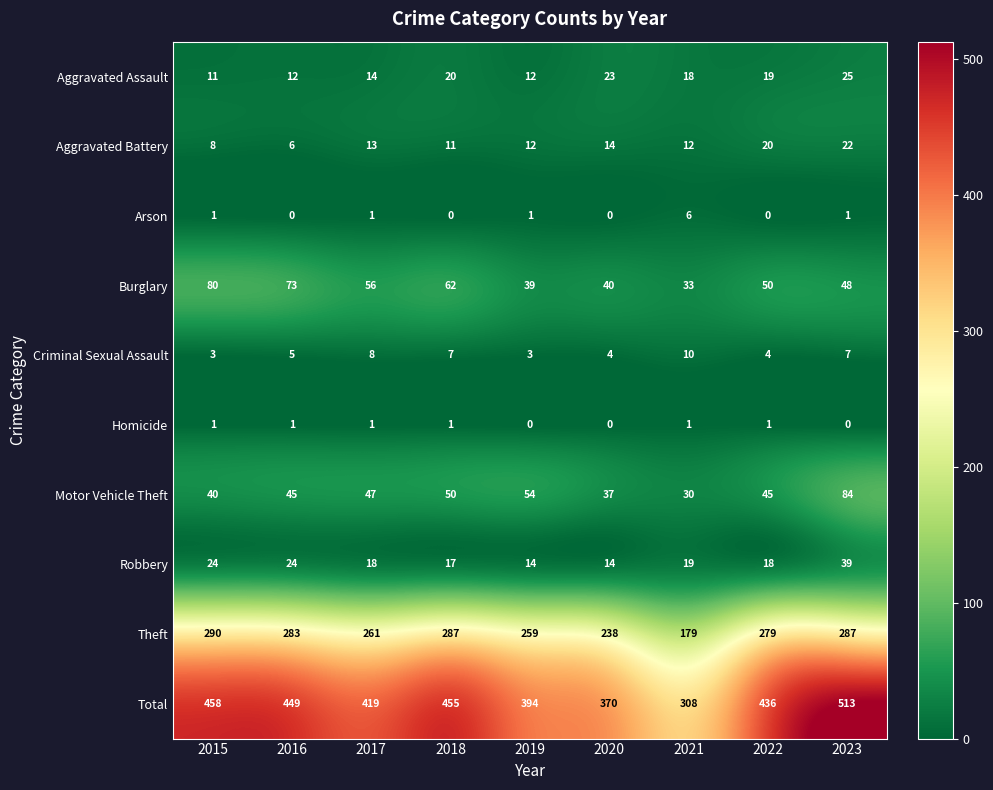

How many distinct data groups are displayed?

10